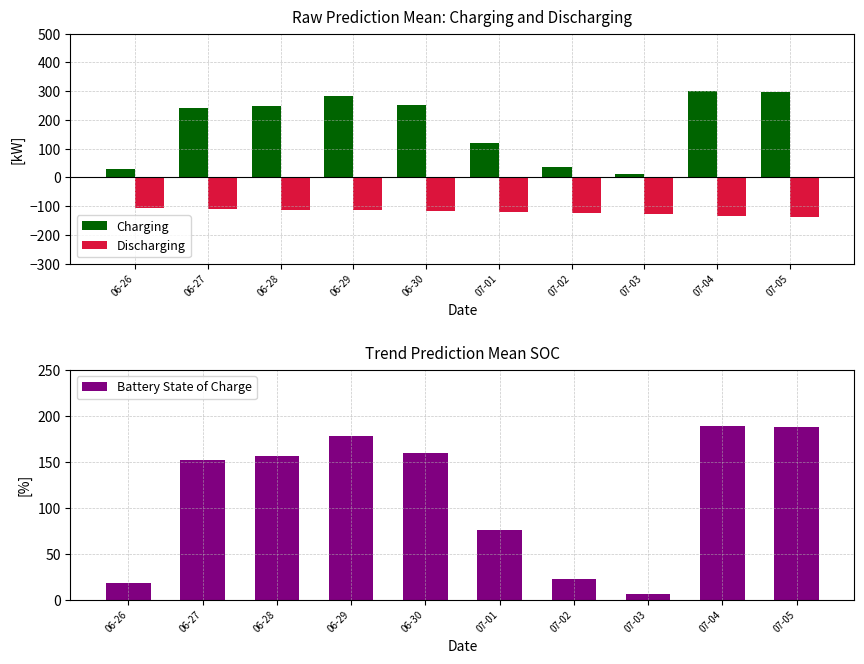

Are the bars horizontal?

No